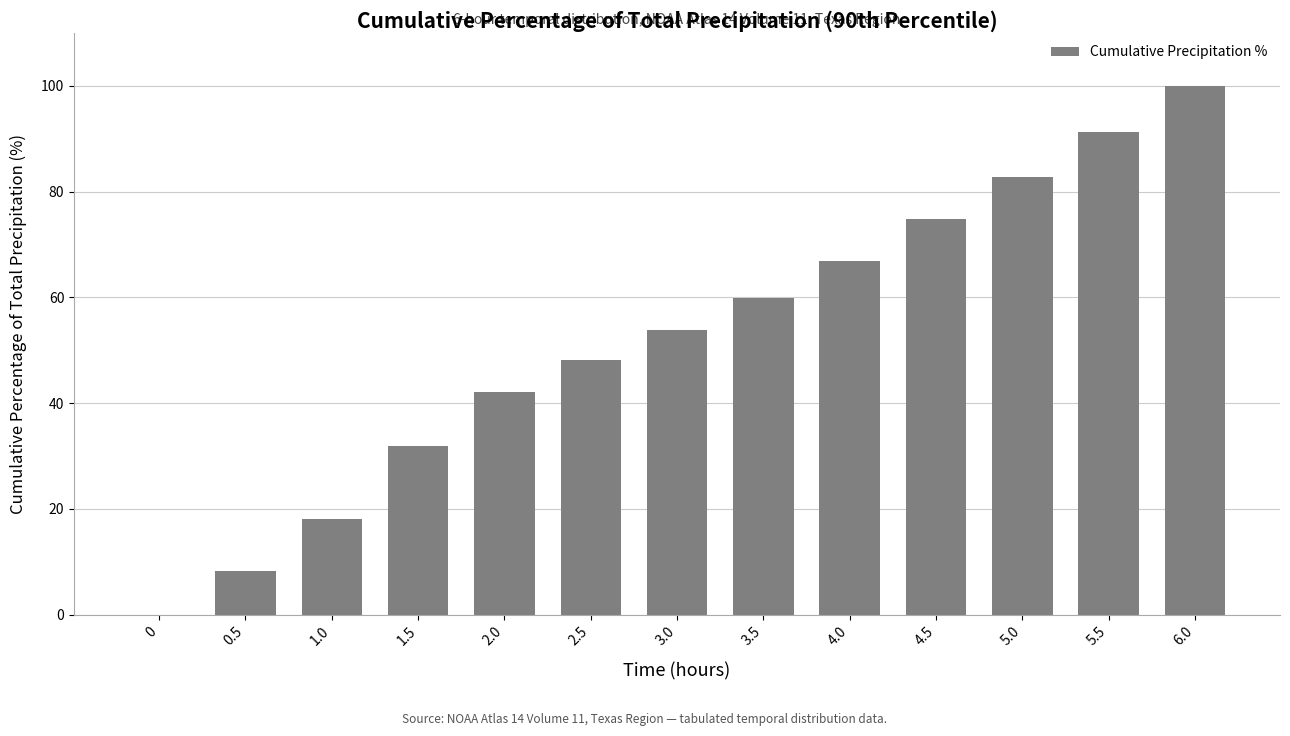

What is the sum of the values at 4.0 and 0?

66.9